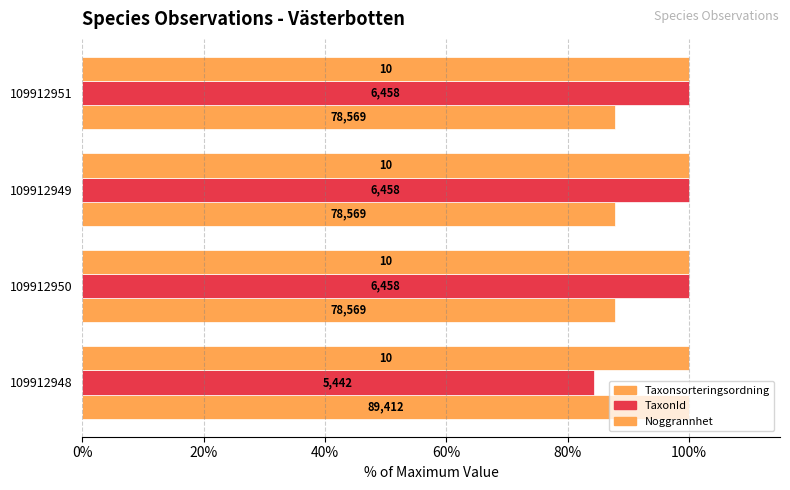

How many data points does each series have?

4